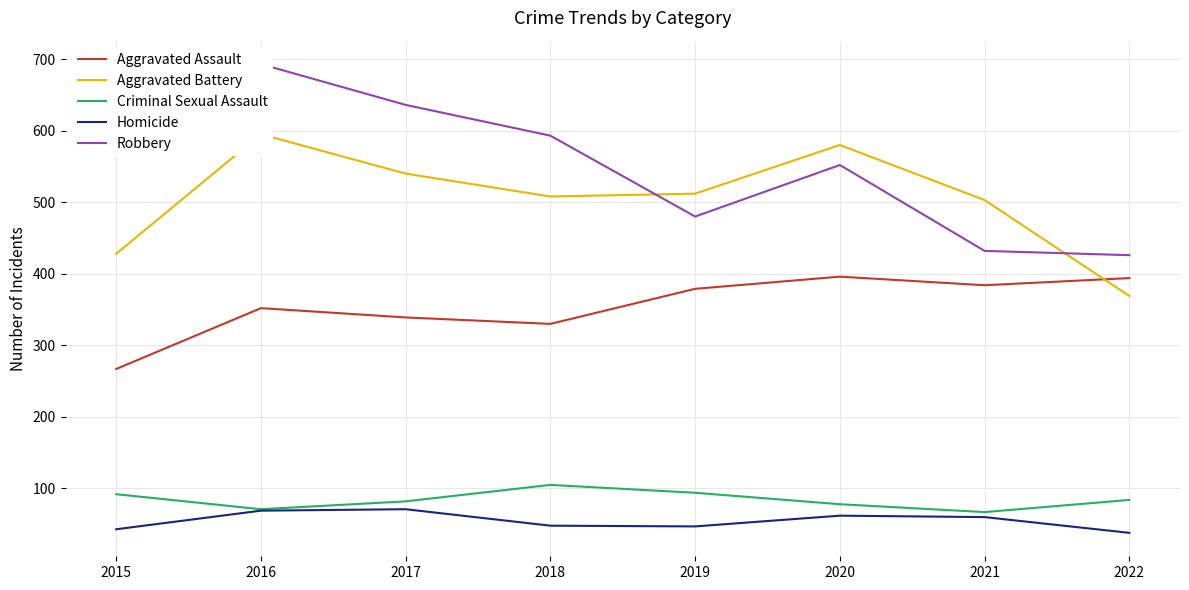

What is the total value across all series at 2019?

1512